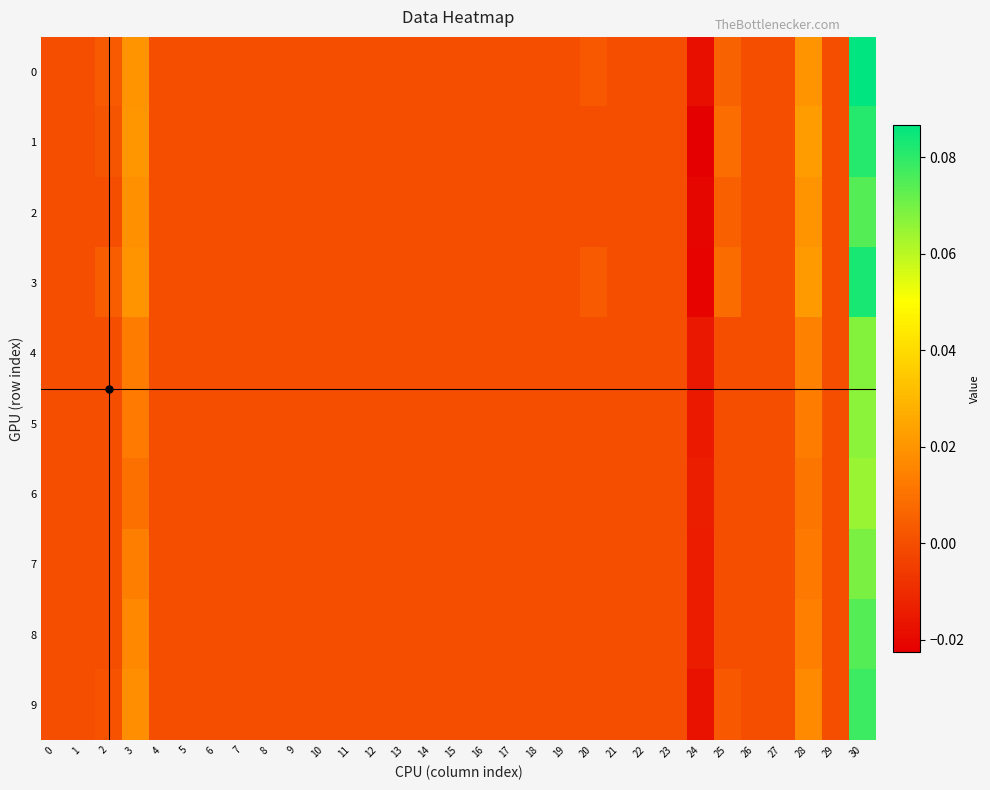

At which category is the sum across all series the highest?

30